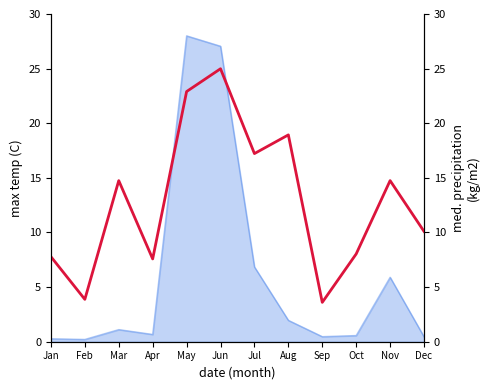

What is the difference between the values at May and Apr?

15.3